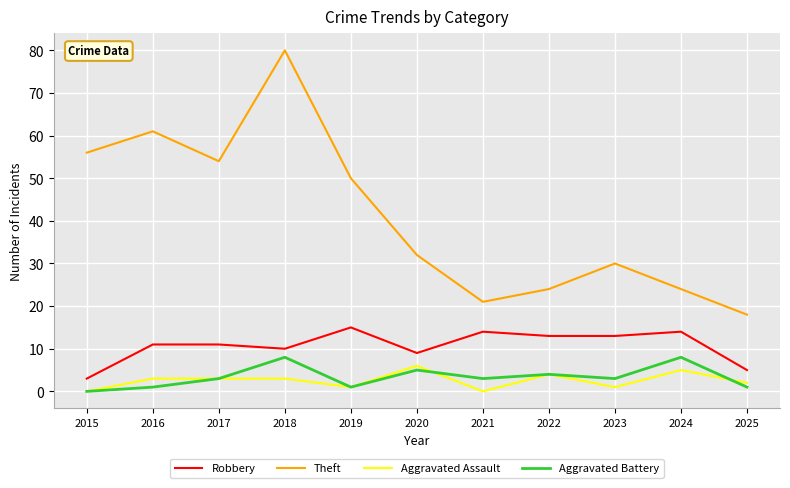

What are all the series names shown in the legend?

Robbery, Theft, Aggravated Assault, Aggravated Battery